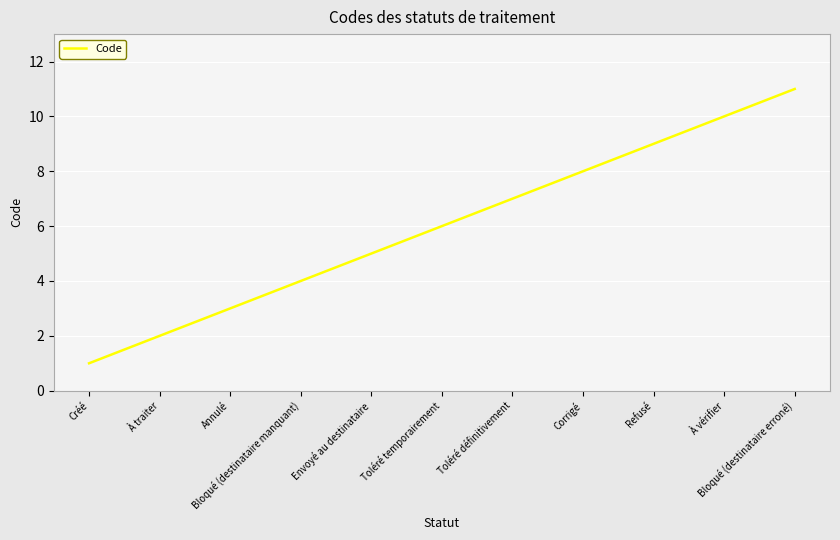

What is the maximum value shown in the chart?

11